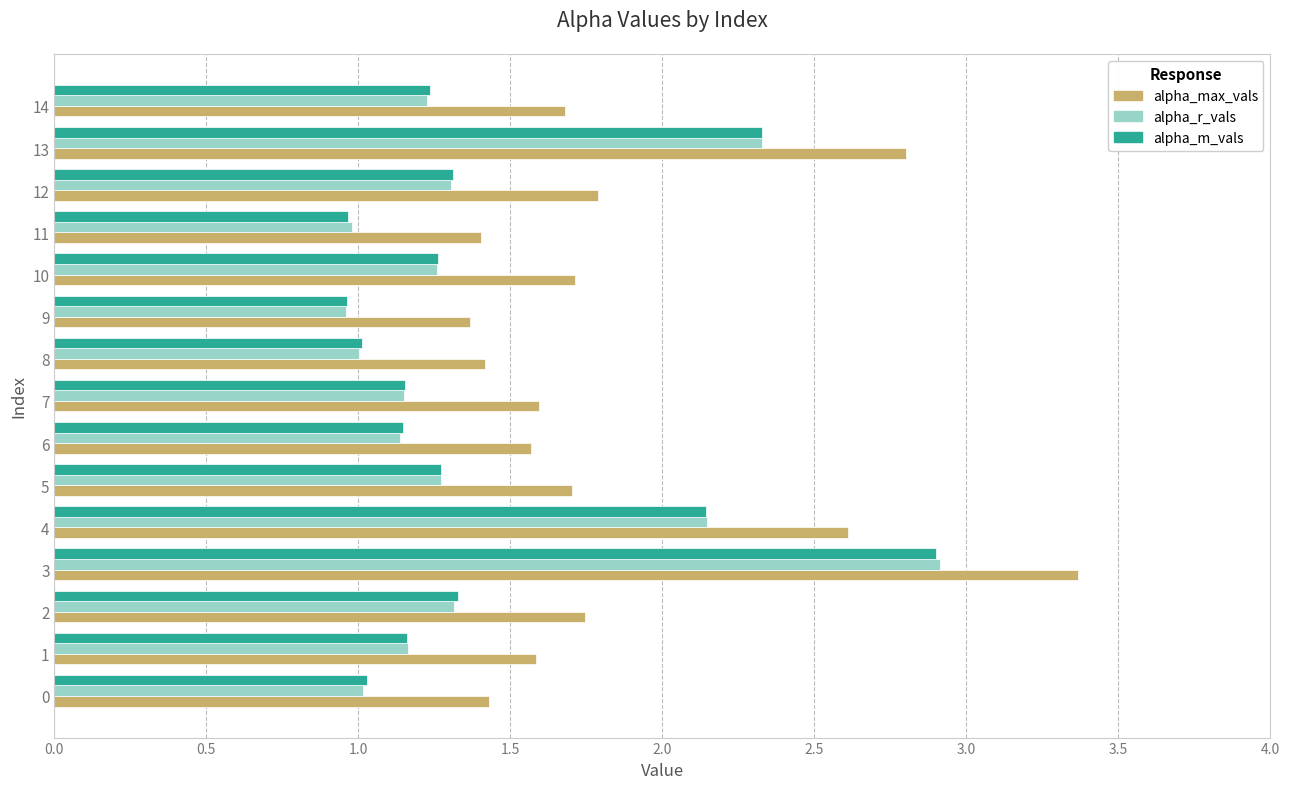

What is the total value across all series at 6?

3.9